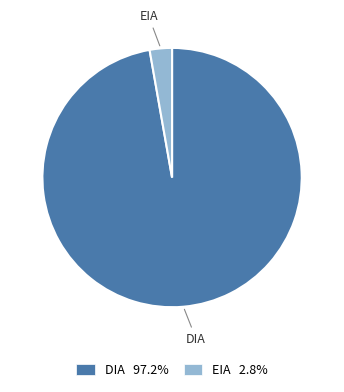

How many slices are in this pie chart?

2